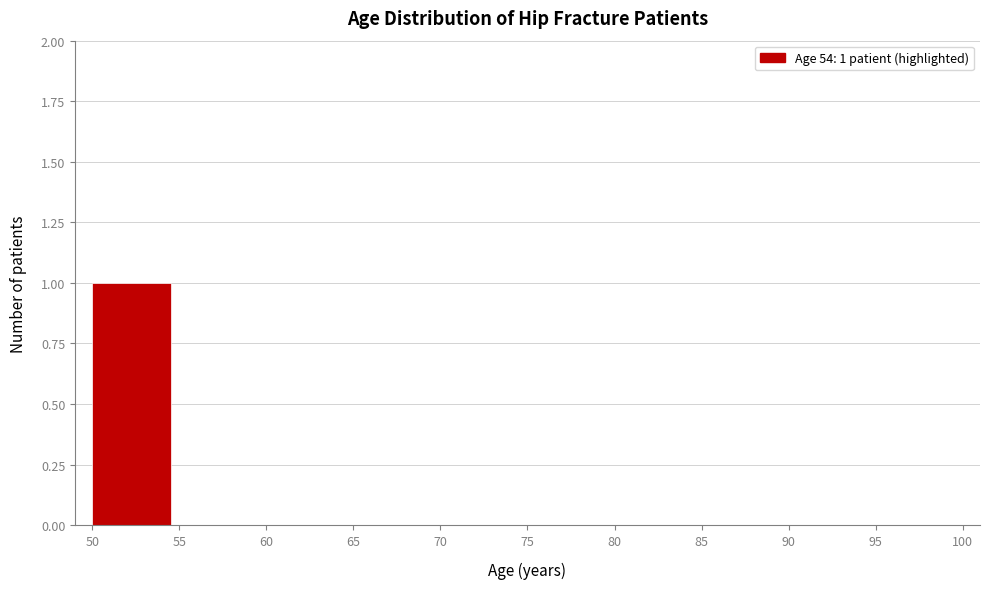

Reading left to right, list all the values displayed in this chart.

50=1	55=0	60=0	65=0	70=0	75=0	80=0	85=0	90=0	95=0